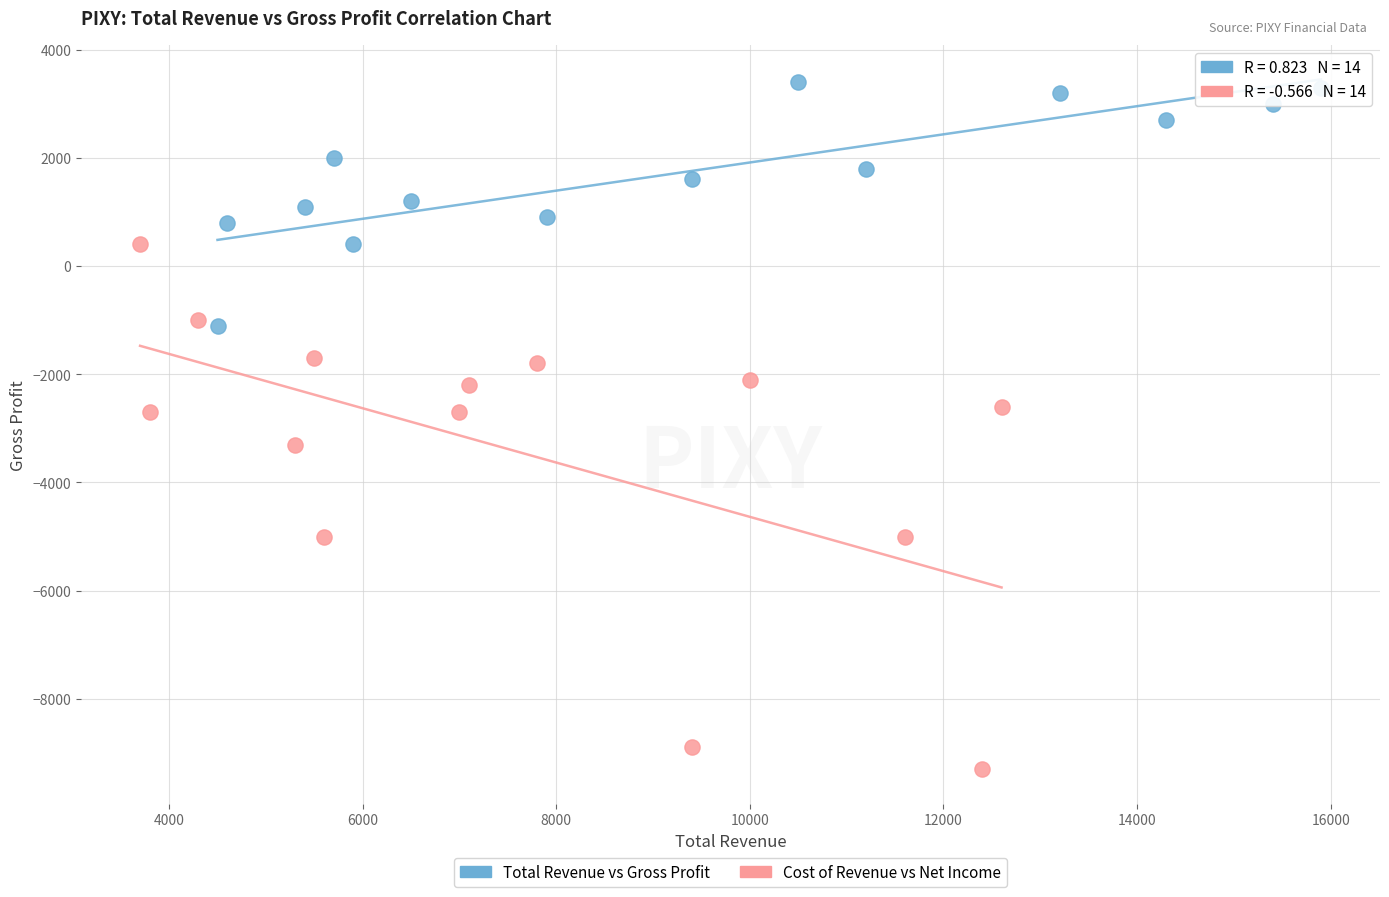

Which series has the largest Y range (max minus min)?

Cost of Revenue vs Net Income